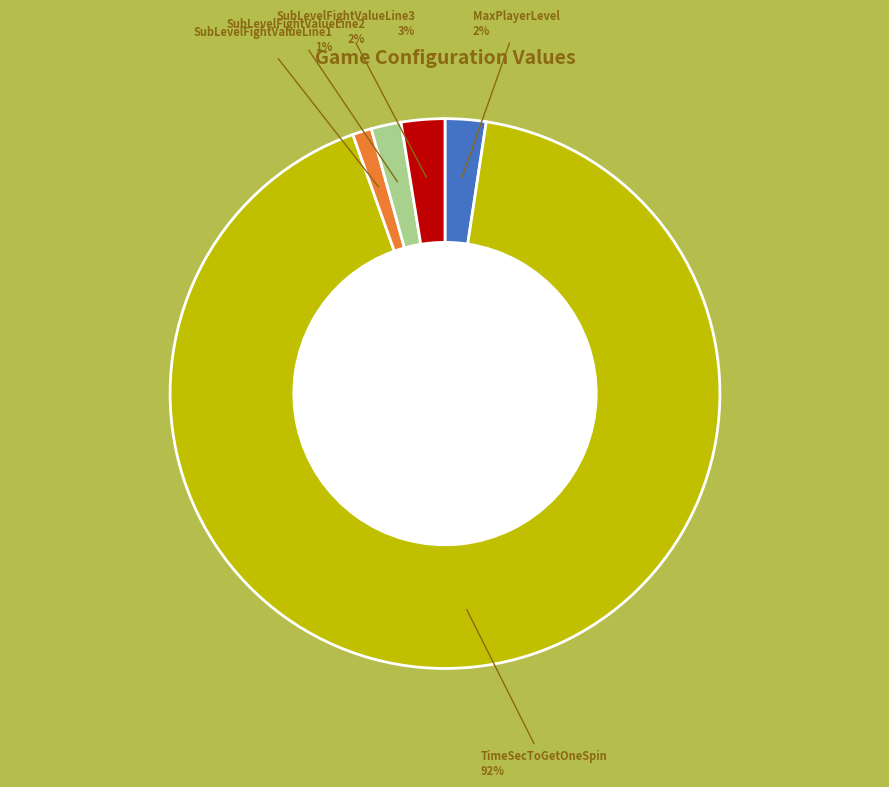

How many segments does this pie chart have?

5